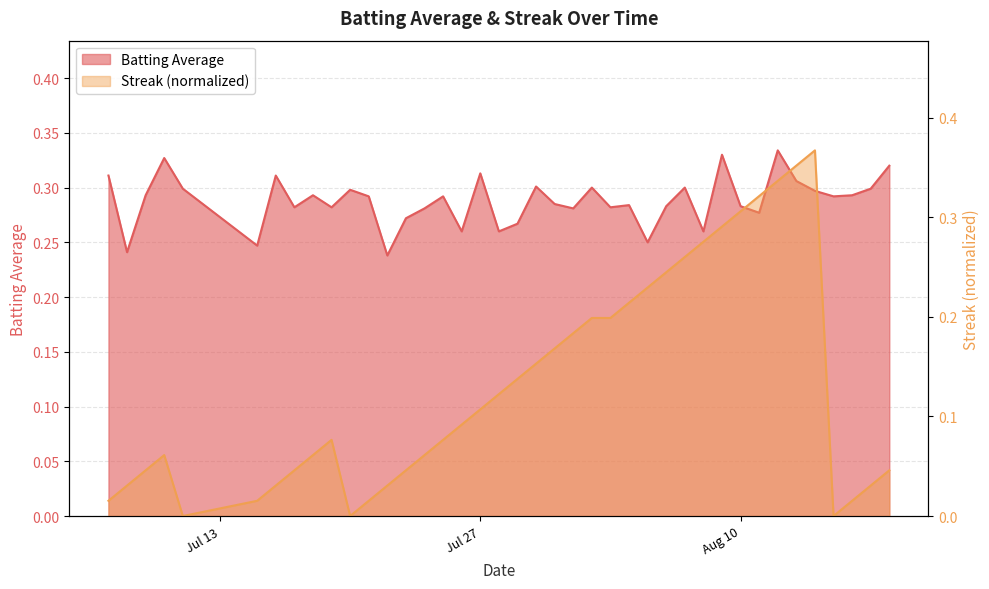

What are all the series names shown in the legend?

Batting Average, Streak